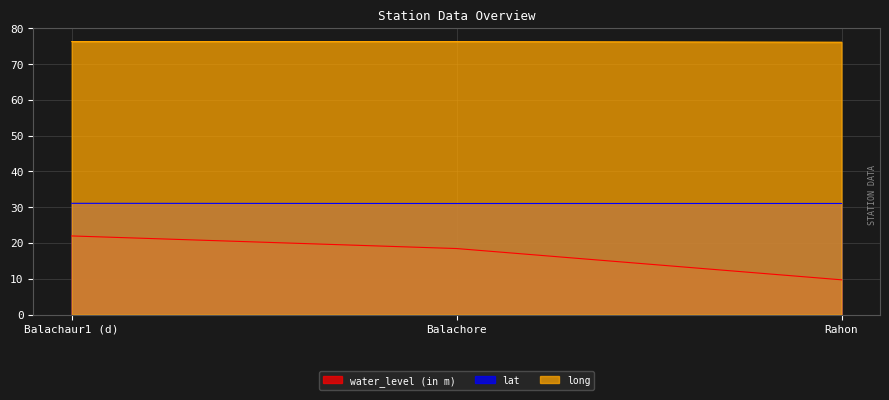

What position from the right is Balachore?

2